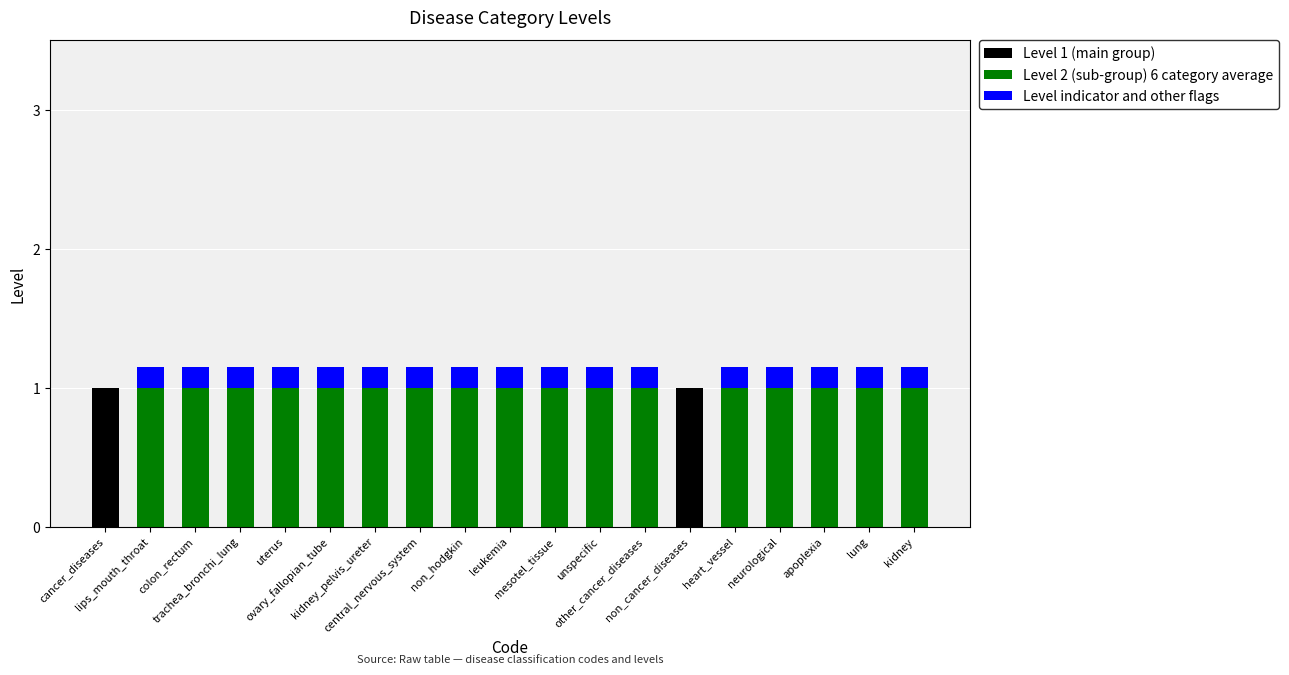

Are the bars grouped side by side (vs. stacked)?

No